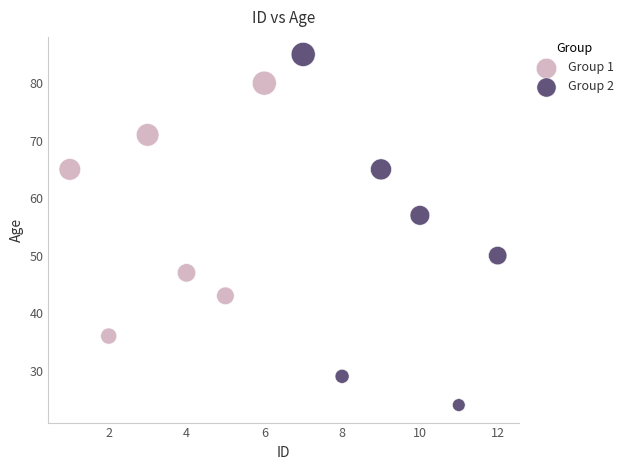

Which series contains the highest Y value?

Group 2